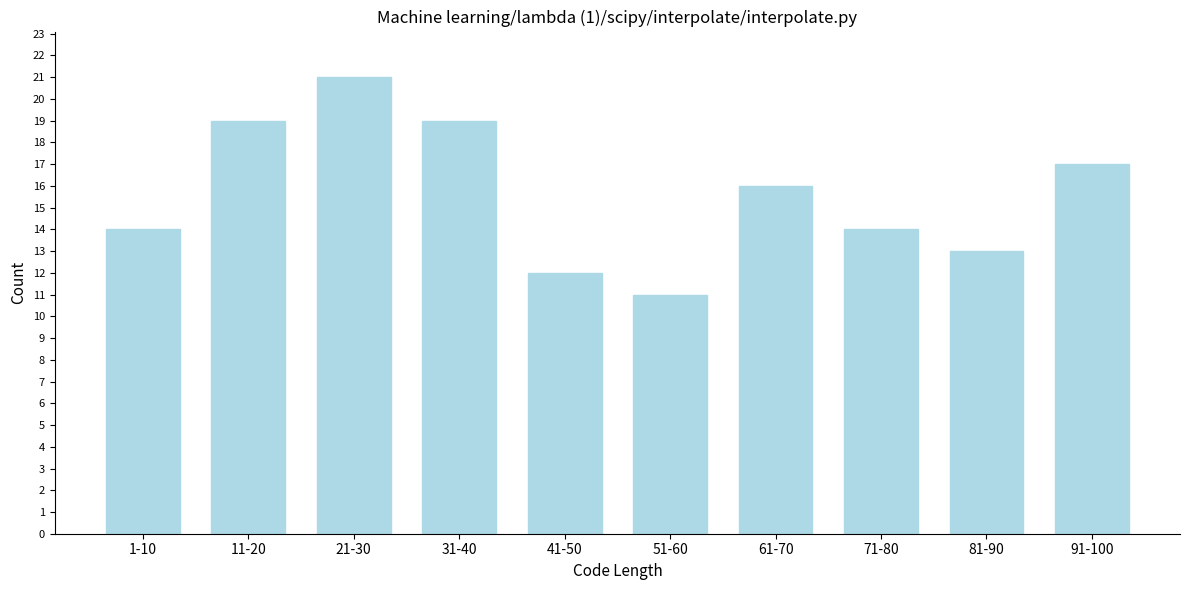

Reading left to right, extract all data points from this chart.

1-10=14	11-20=19	21-30=21	31-40=19	41-50=12	51-60=11	61-70=16	71-80=14	81-90=13	91-100=17